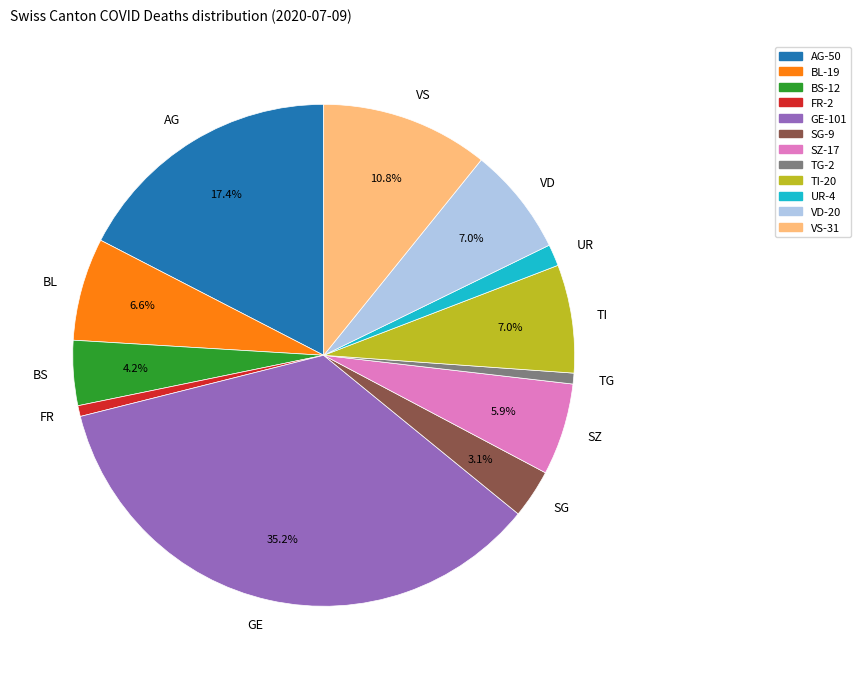

To the nearest percent, what is the average slice percentage?

8%